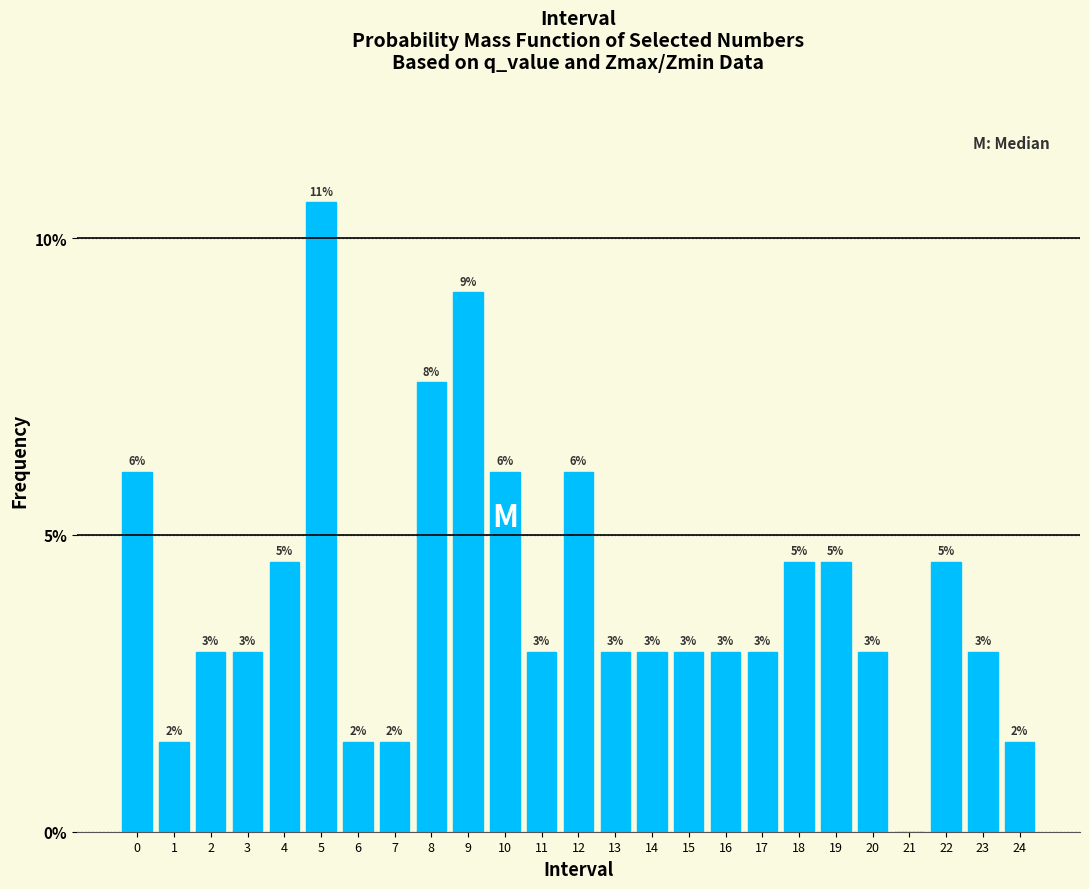

Are the bars horizontal?

No